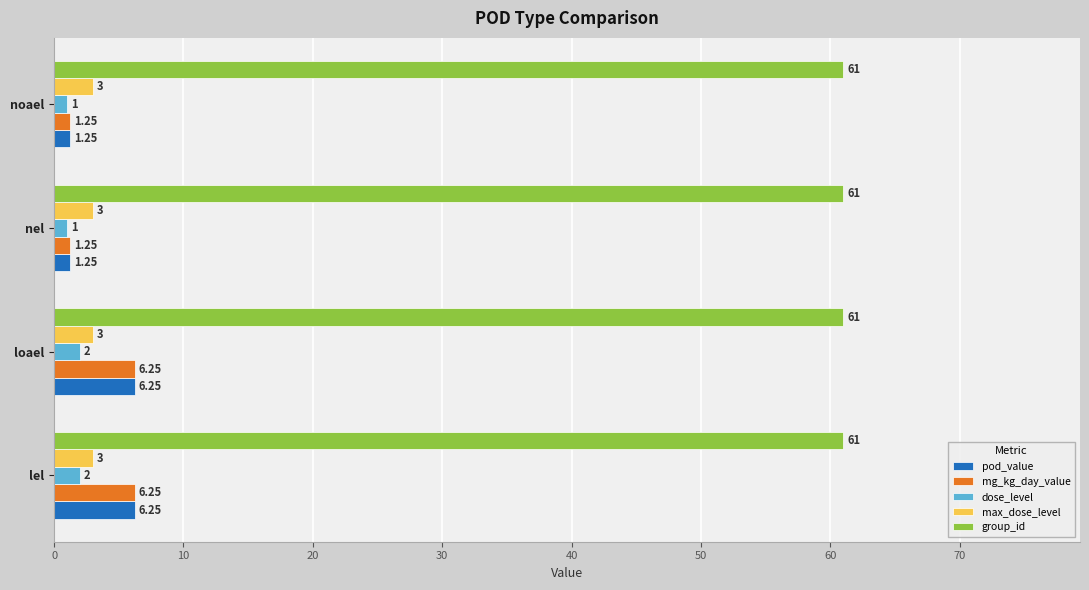

What is the spread (max minus min) of values at nel?

60.0